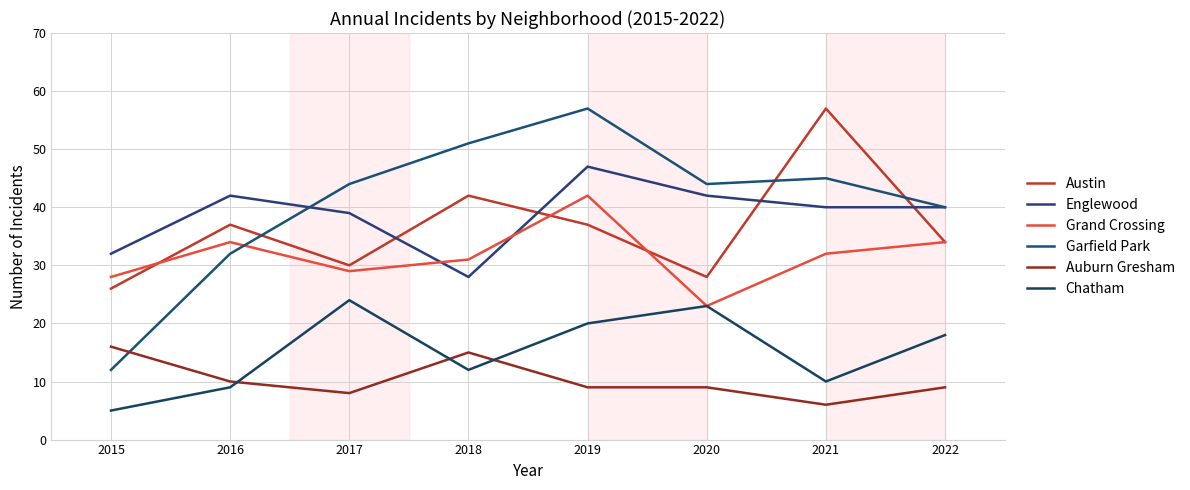

Which category has the highest value across all series?

2021